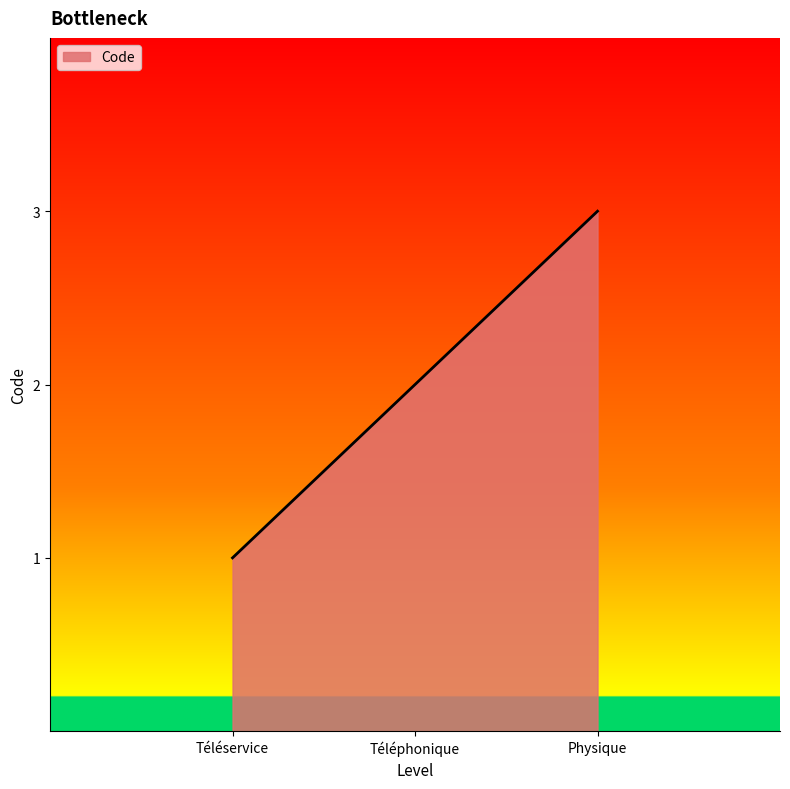

Rank the categories by value from lowest to highest.

Téléservice, Téléphonique, Physique